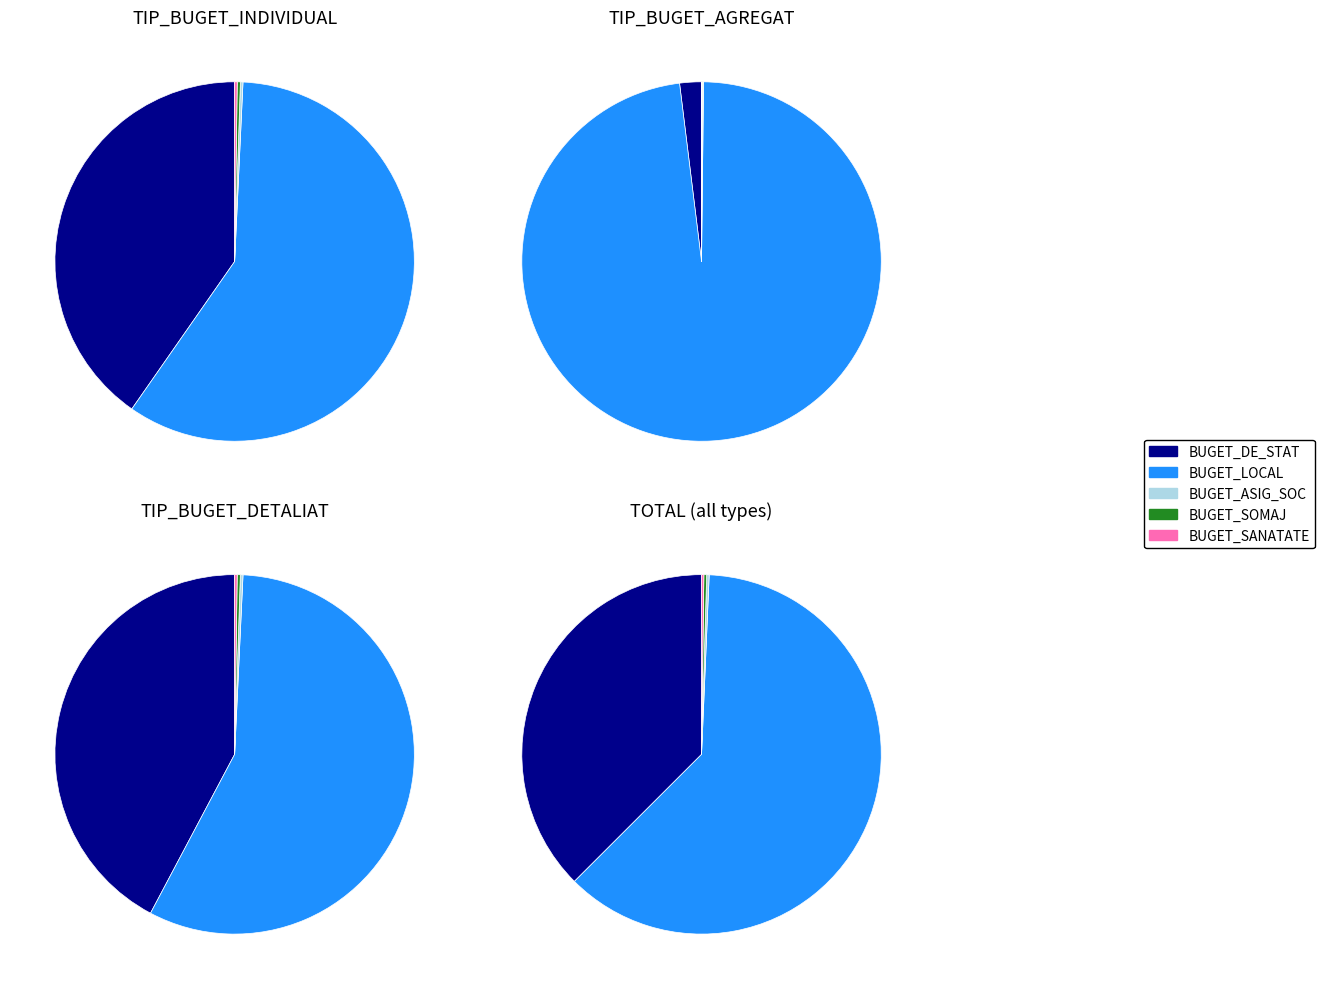

Which series has the widest spread of values?

BUGET_LOCAL